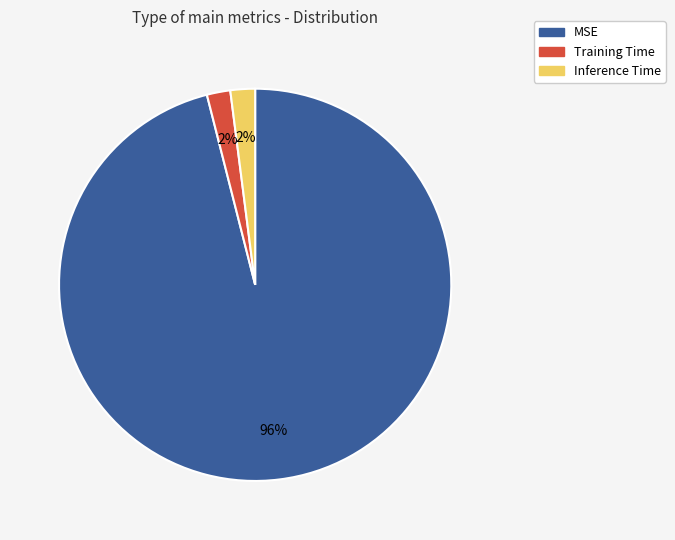

To the nearest percent, what percentage of the pie is Inference Time?

2%